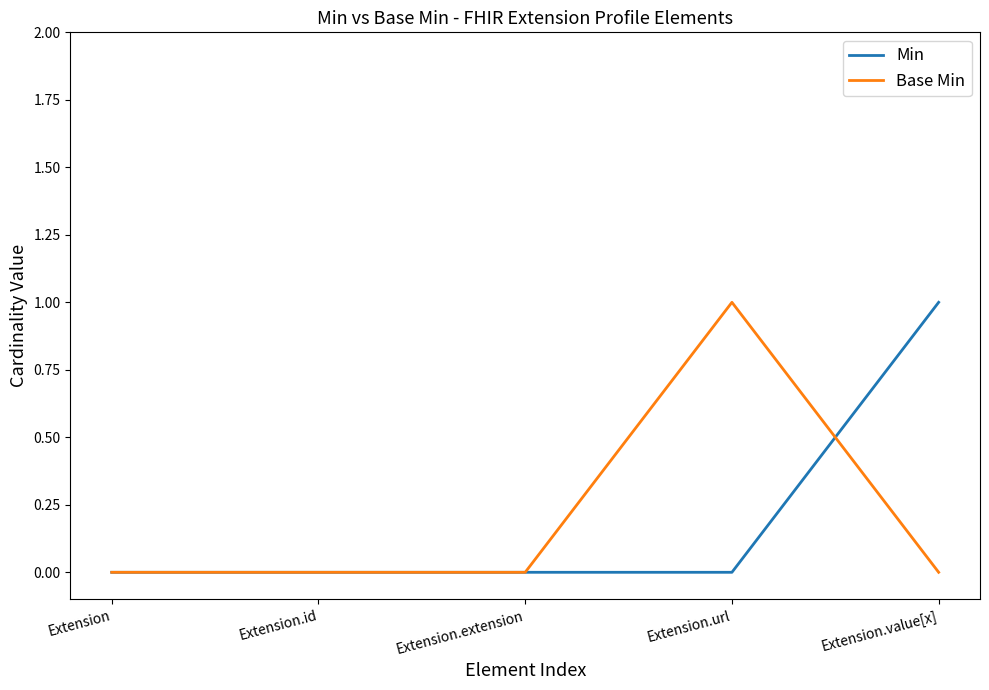

Between Extension.extension and Extension.value[x], which series saw the biggest shift?

Min